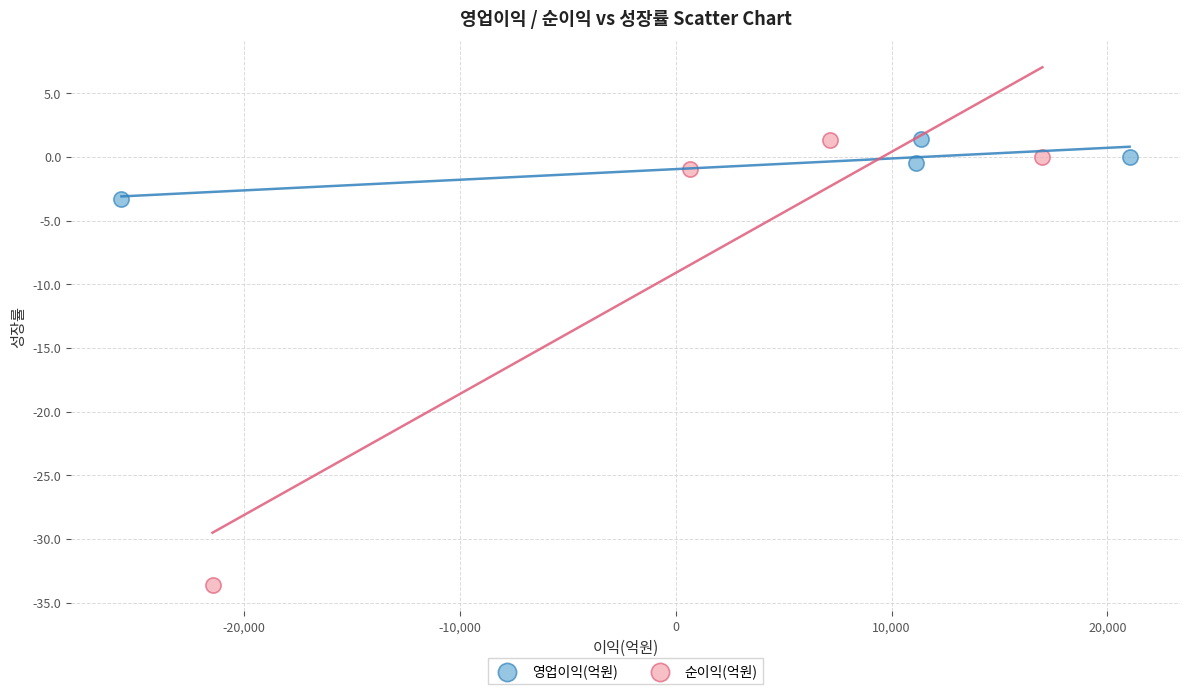

Which series reaches the minimum Y coordinate?

순이익(억원)